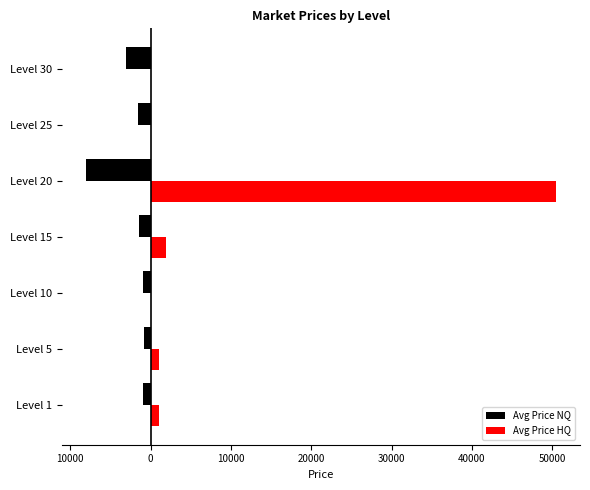

List the series in order of their peak value, lowest first.

Avg Price NQ, Avg Price HQ